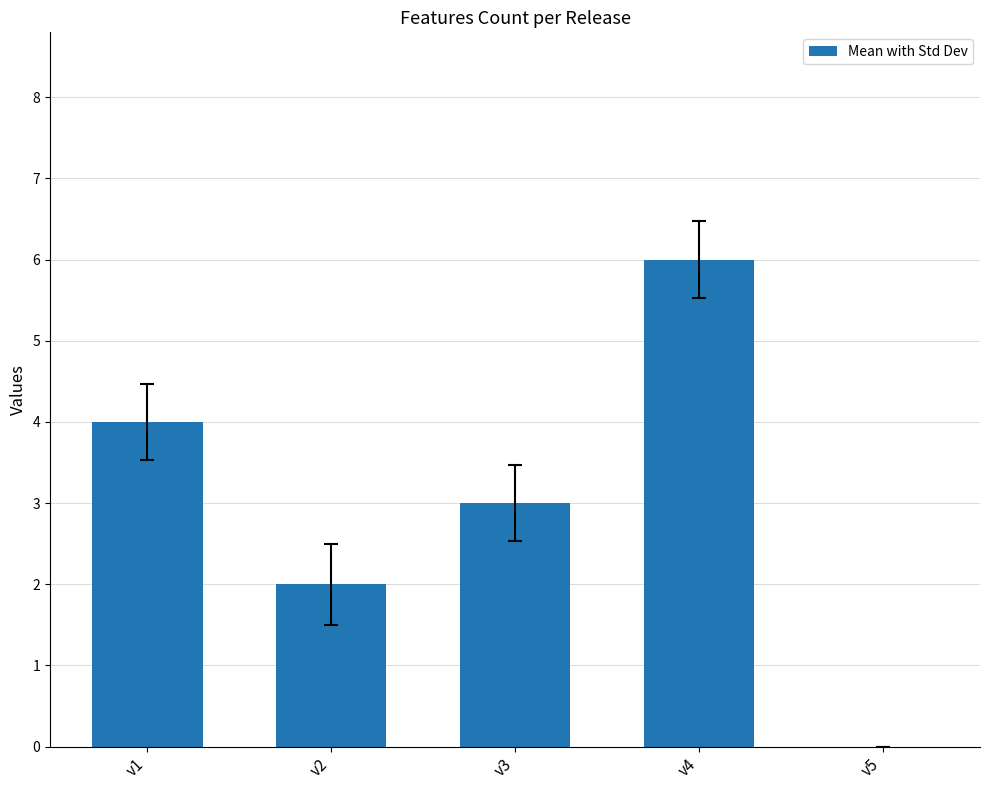

True or false: the data shows 2 at v2.

True